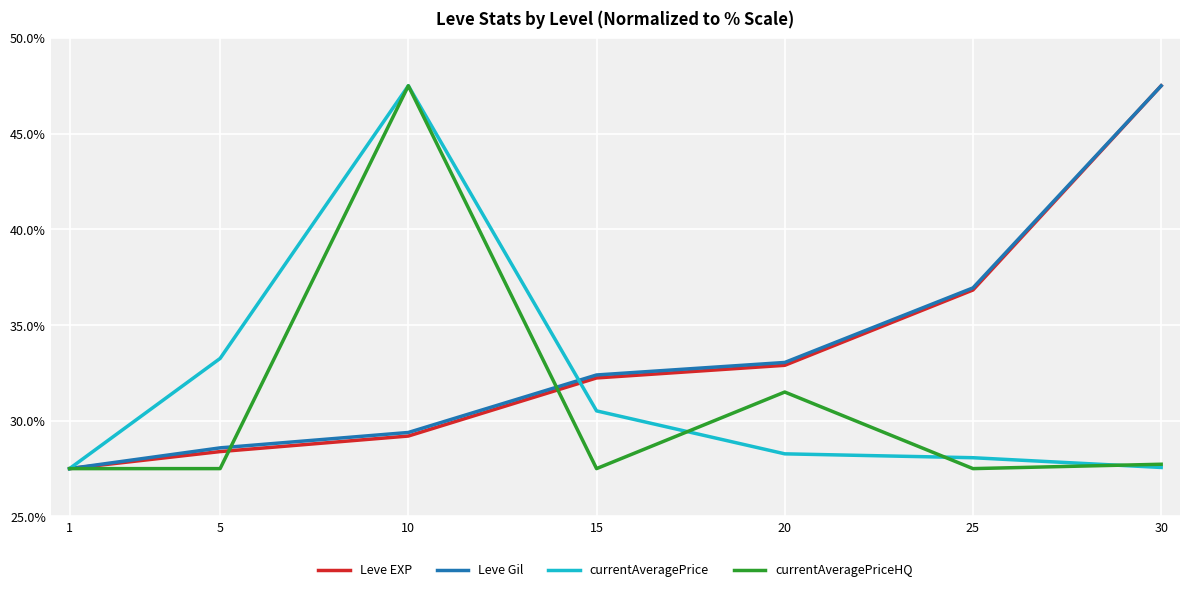

What value does the currentAveragePrice series have at 1?

27.5